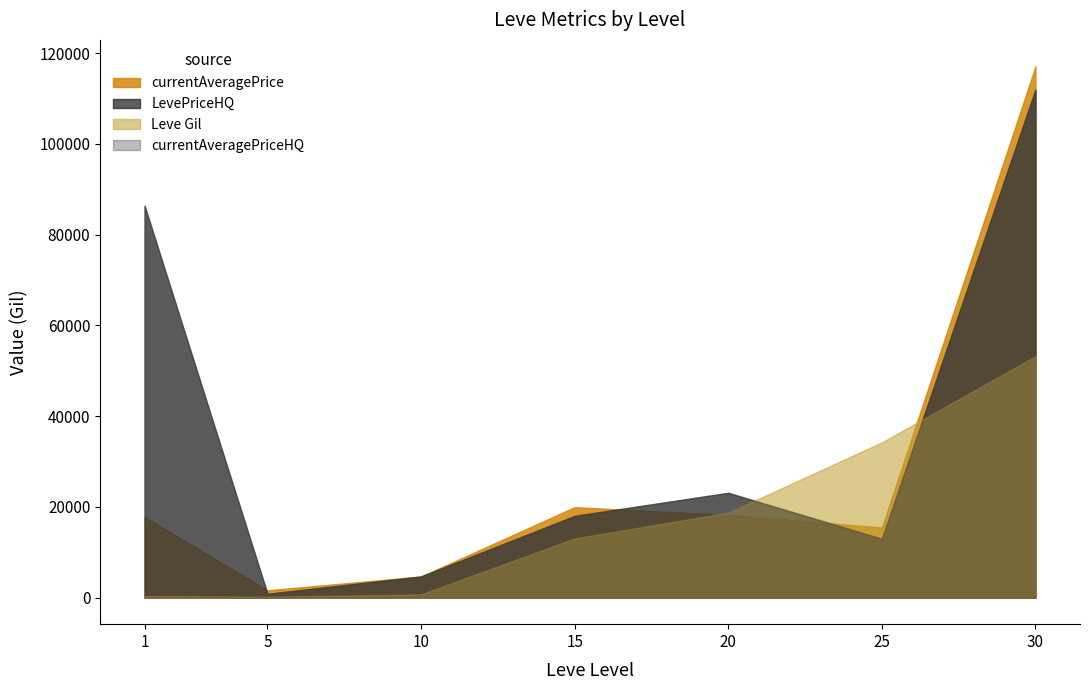

The Leve EXP series shows 9708 at 5. True or false?

False